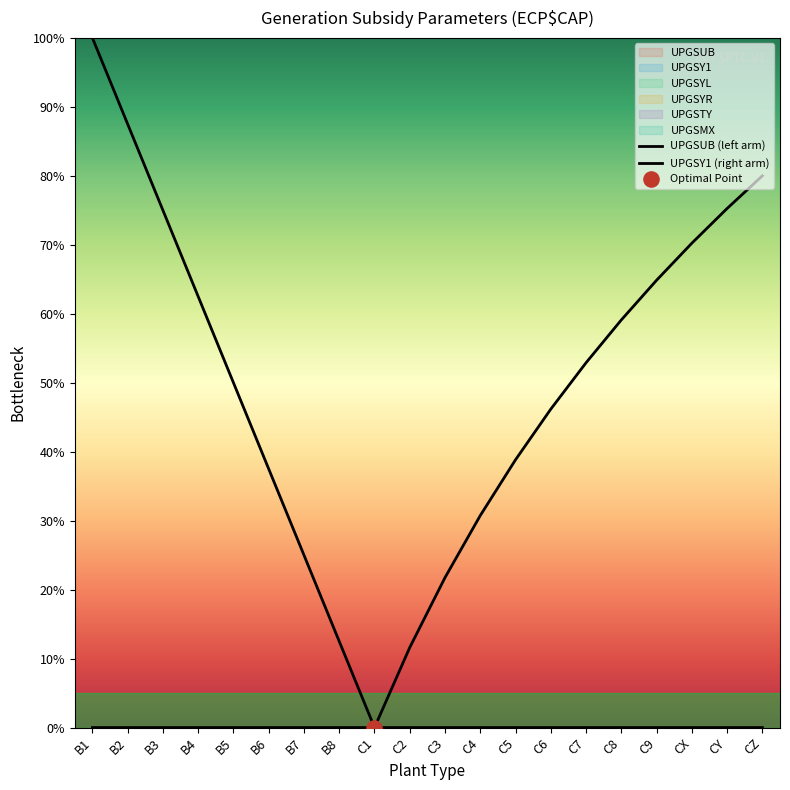

What are all the series names shown in the legend?

UPGSUB (left arm), UPGSY1 (right arm)